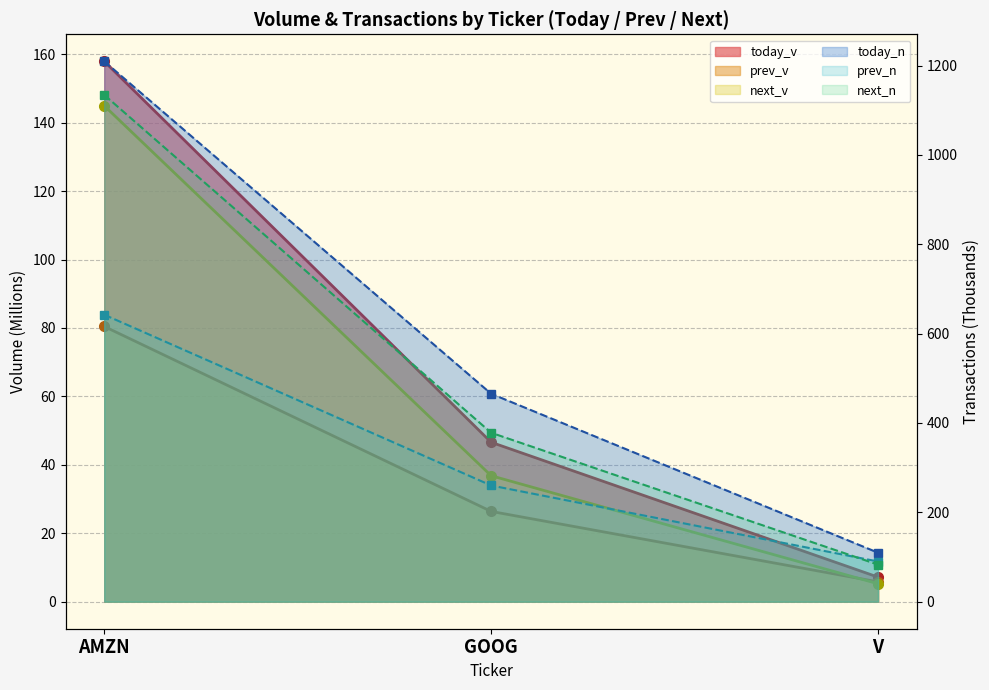

What is the value of the today_v point at the 2nd from the left?

46.6